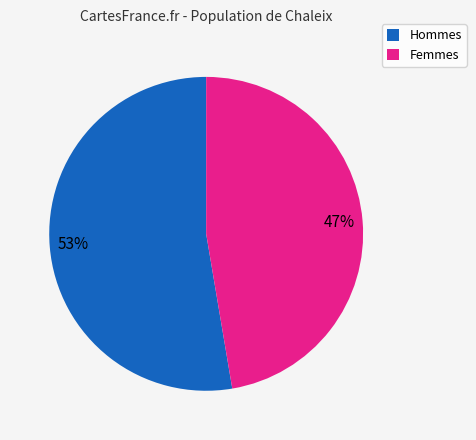

To the nearest percent, what is the average slice percentage?

50%